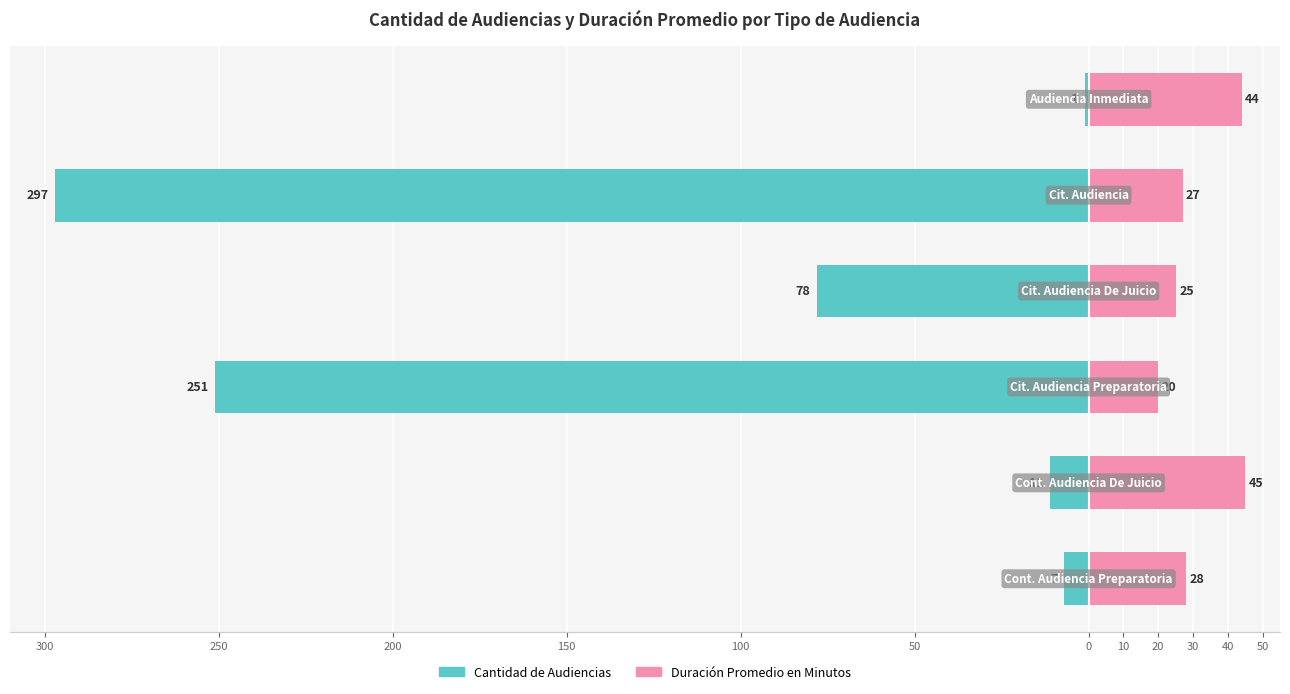

What is the difference between the maximum and minimum values in the Duración Promedio en Minutos series?

25